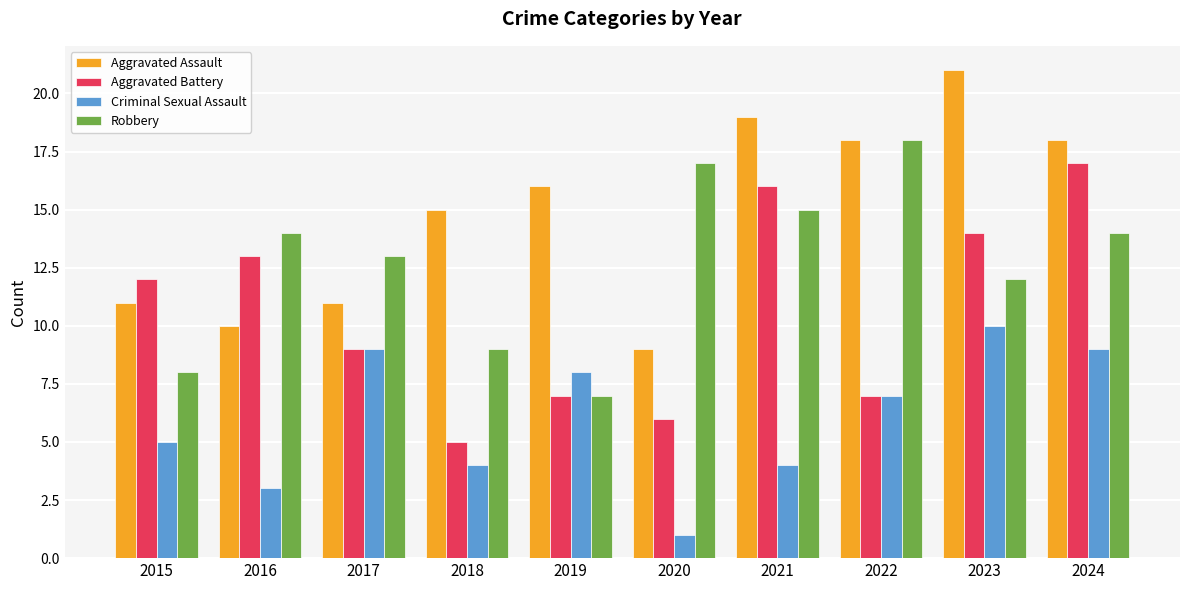

What is the difference between the highest and lowest values at 2021?

15